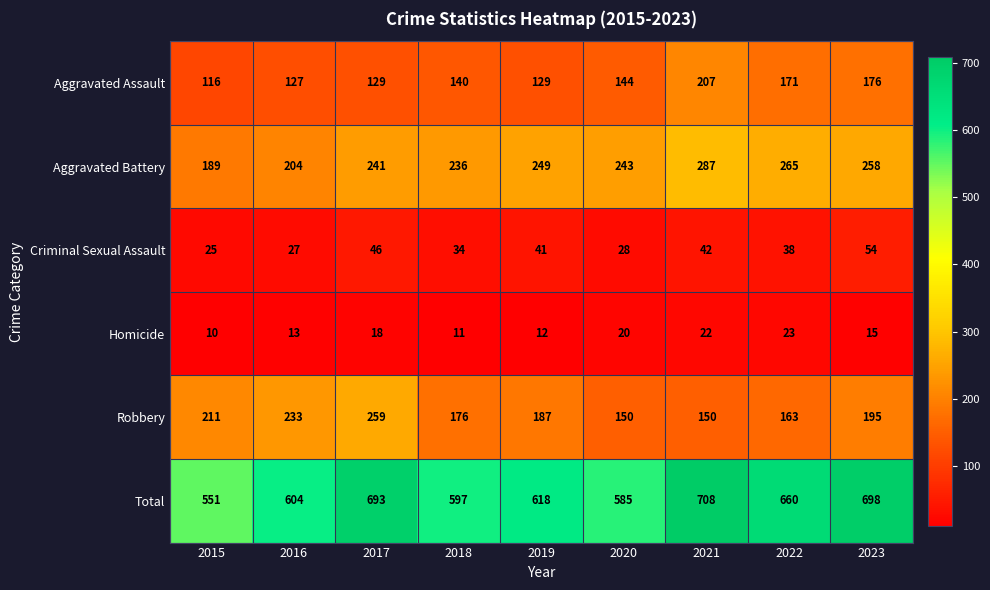

Rank the series by their maximum value, from lowest to highest.

Homicide, Criminal Sexual Assault, Aggravated Assault, Robbery, Aggravated Battery, Total